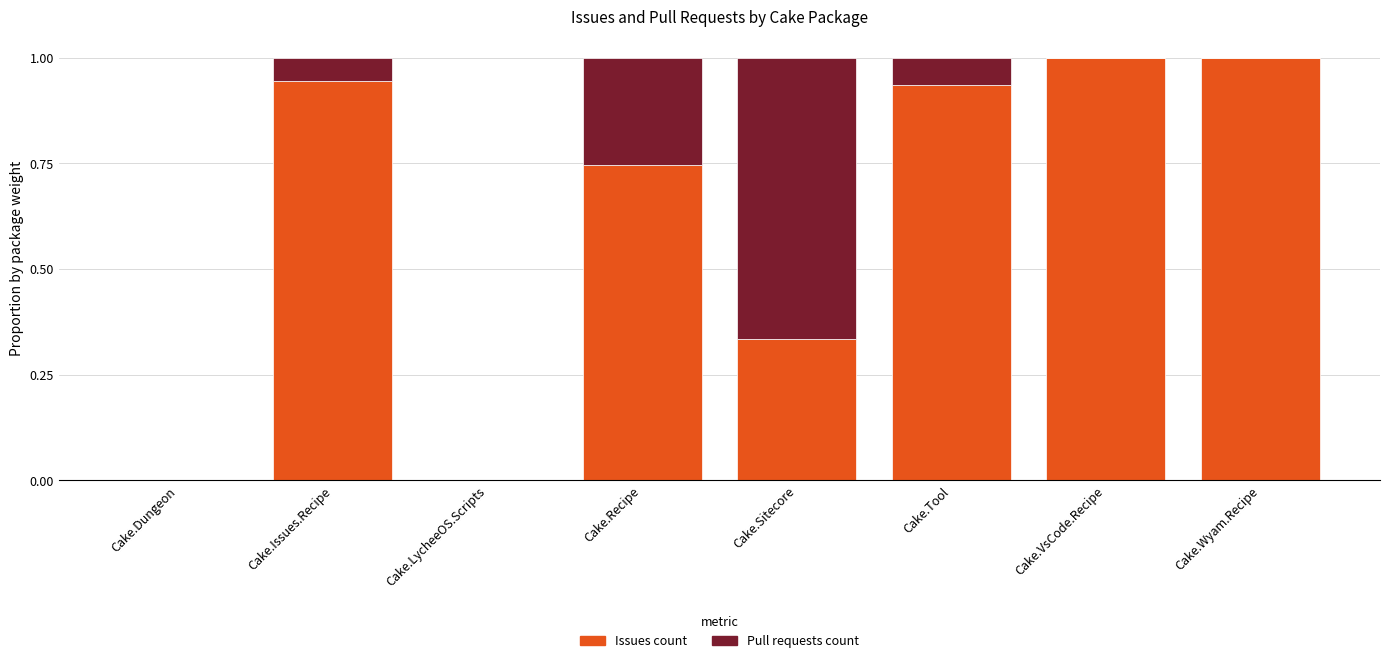

What is the sum of the Issues count values at Cake.VsCode.Recipe and Cake.Wyam.Recipe?

2.0